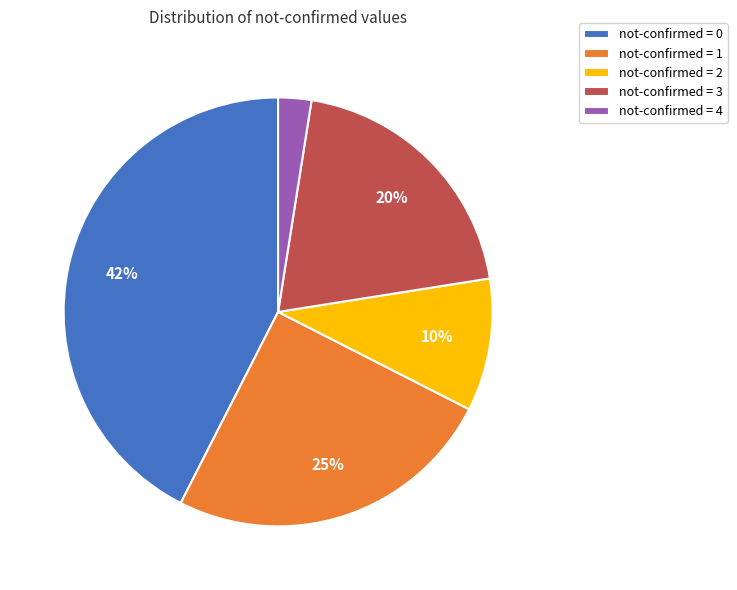

Approximately how many times larger is the value at not-confirmed = 1 compared to not-confirmed = 0?

0.6